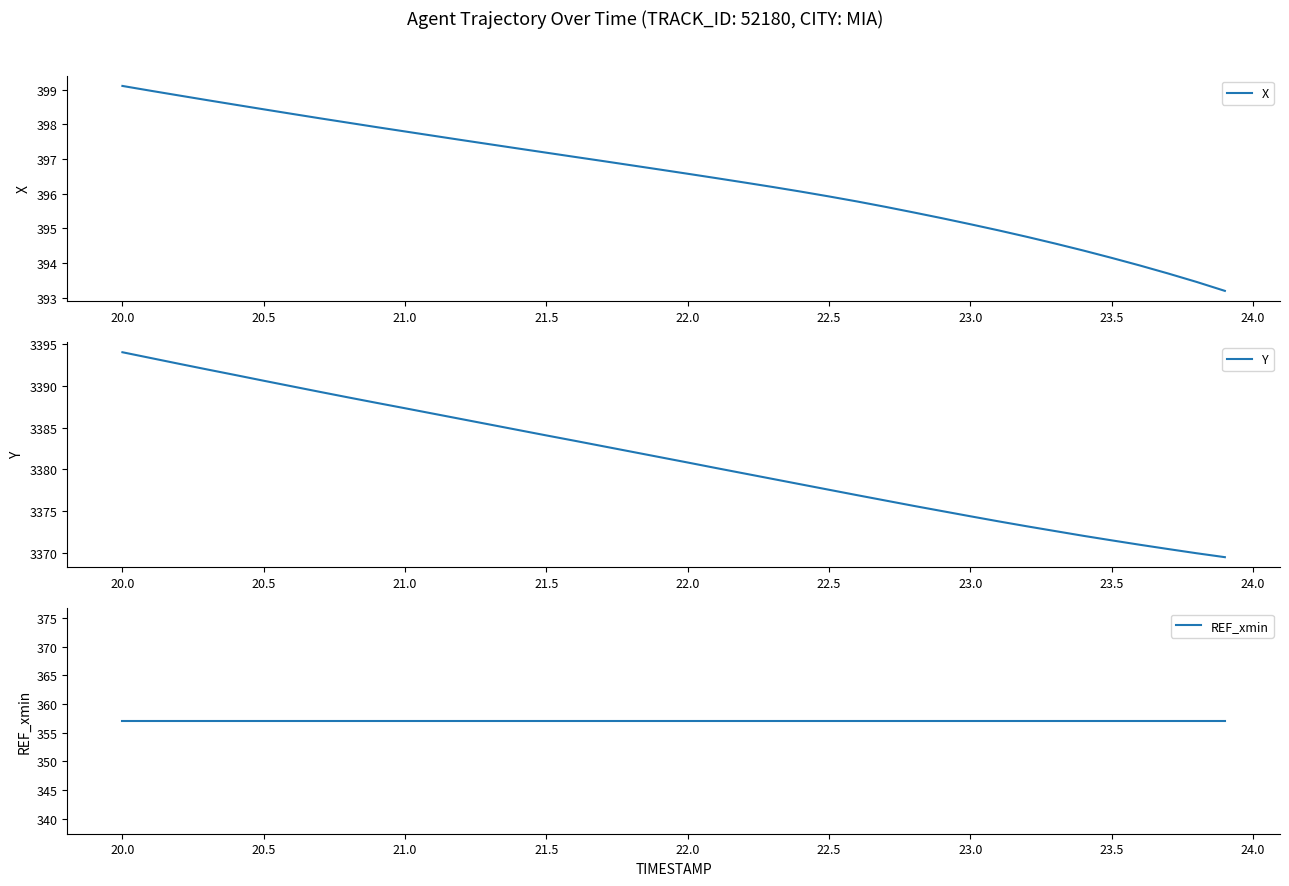

At which label does X first exceed 396?

20.0